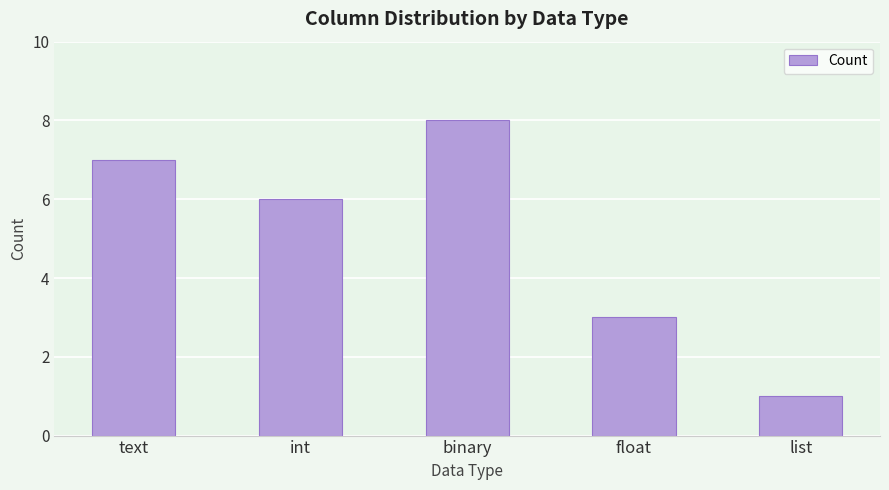

Does the chart contain stacked bars?

No